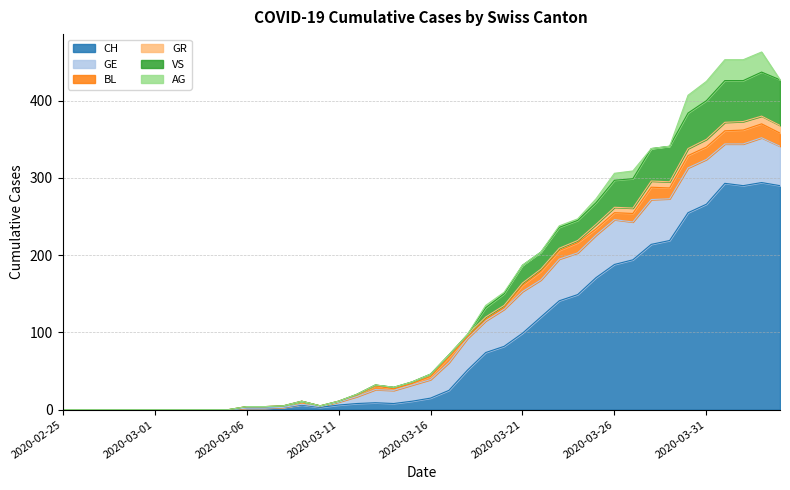

List the series in order of their peak value, highest first.

CH, VS, GE, AG, BL, GR